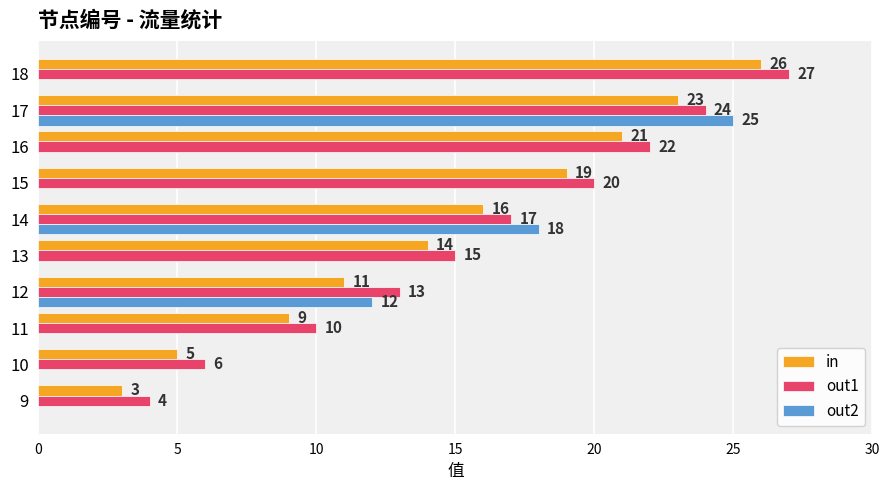

How many data points does each series have?

10